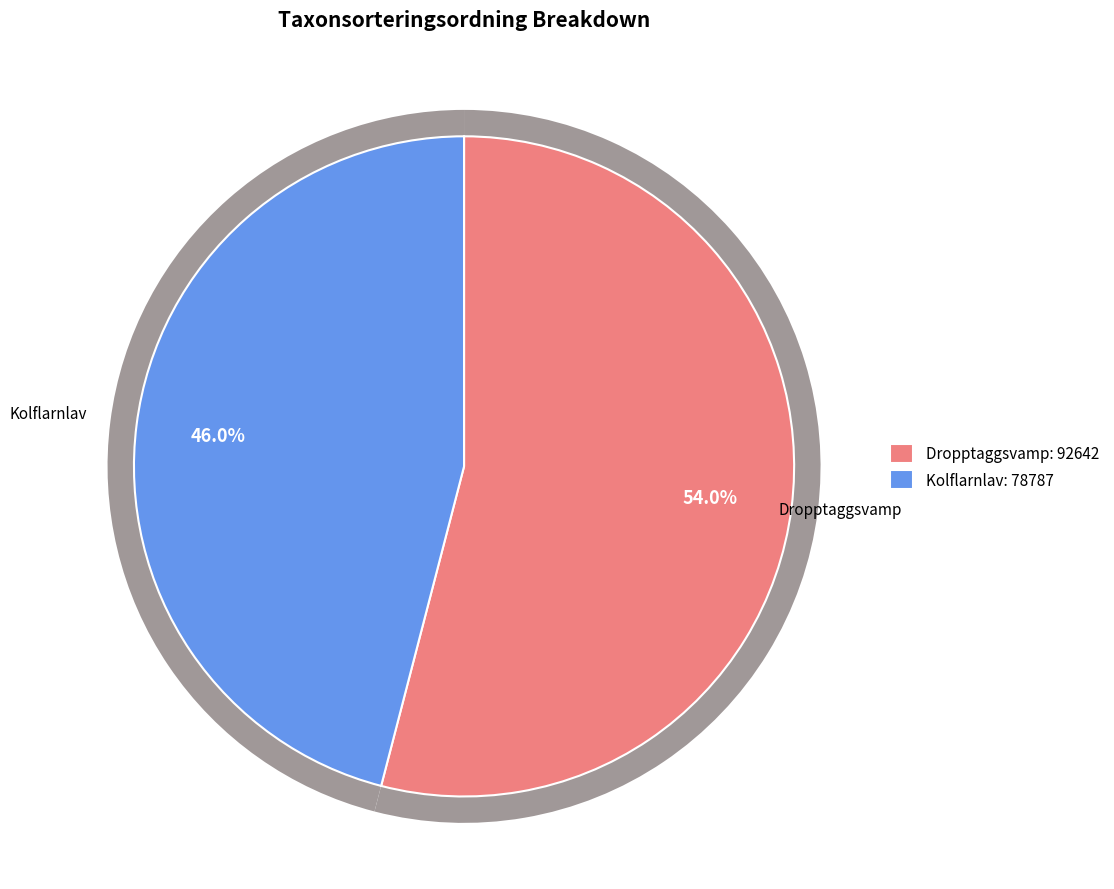

How many slices are in this pie chart?

2